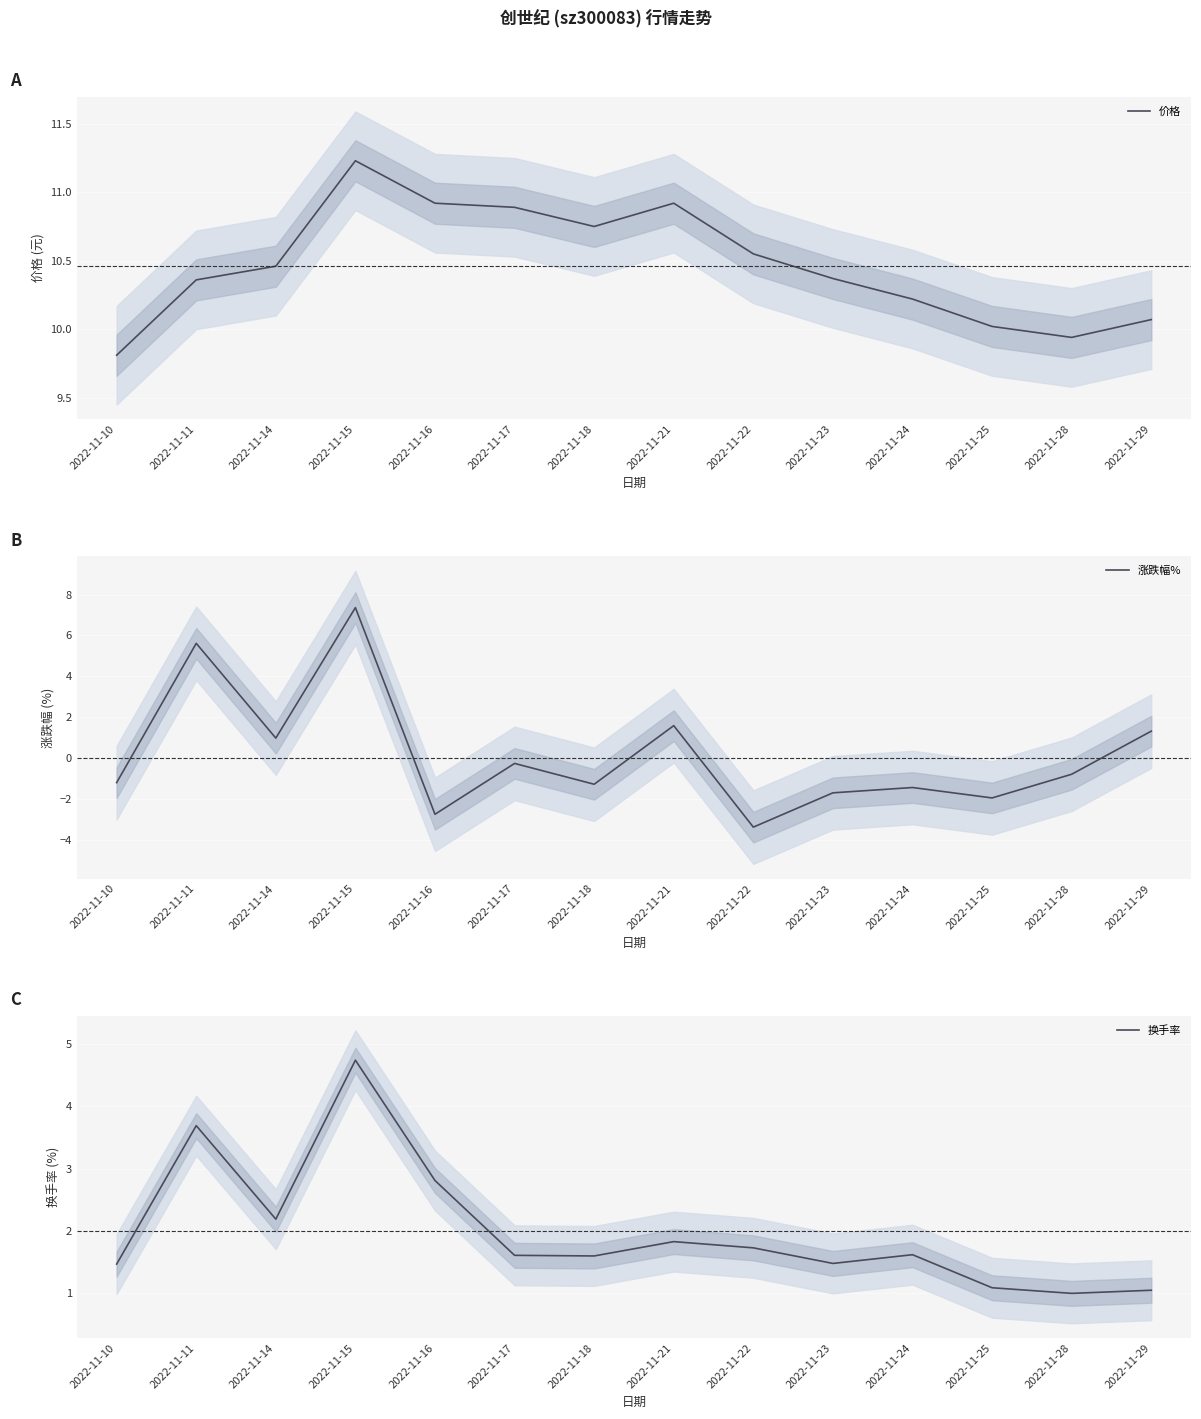

How many intersections are there between 换手率 and 涨跌幅%?

5